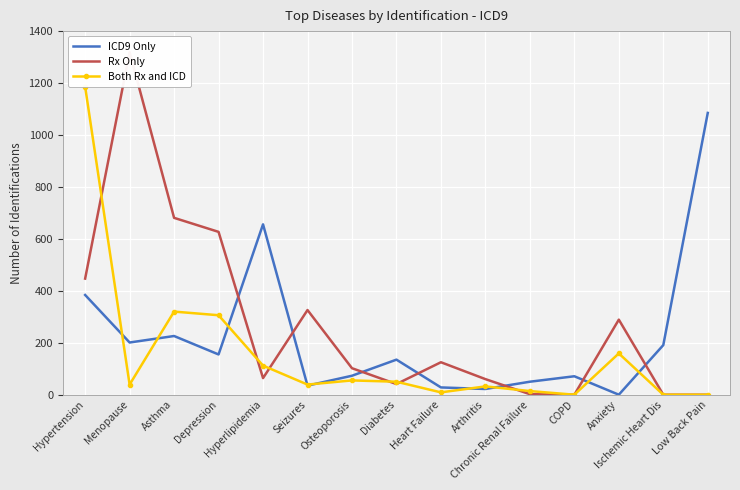

True or false: Rx Only has more than 0 points higher than both neighbors.

True